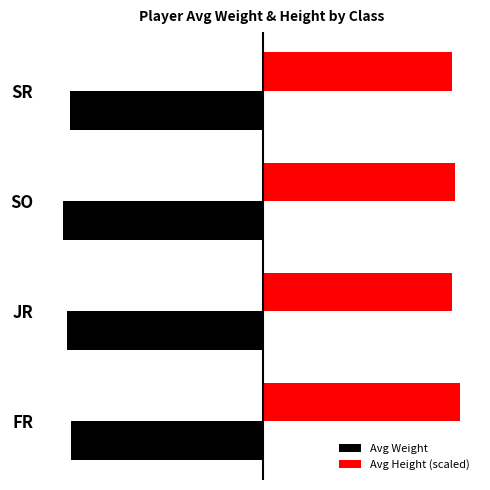

Which series has the largest total across all categories?

Avg Height (scaled)